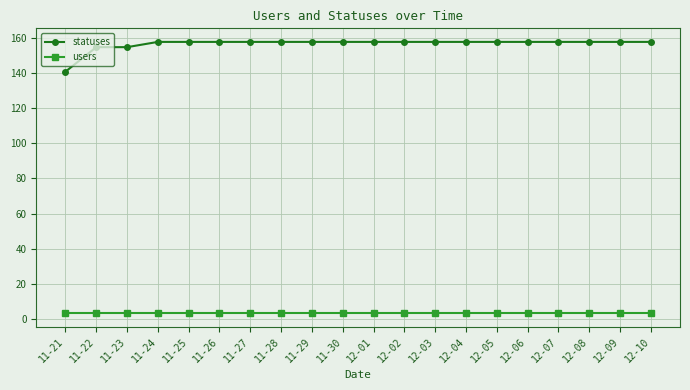

Rank the series by their average value, from highest to lowest.

statuses, users